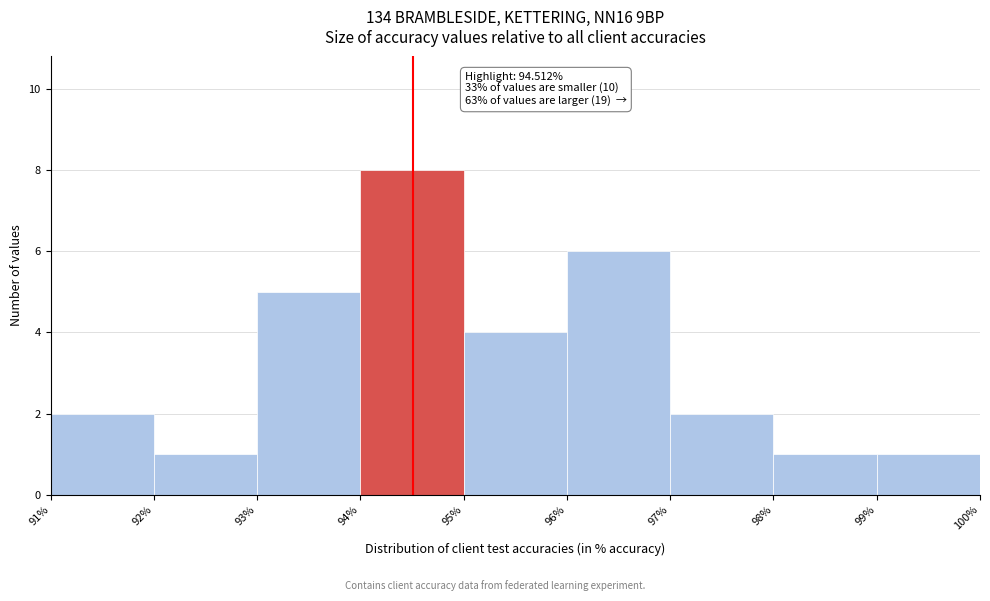

Which range on the x-axis has the tallest bar?

94% to 95%